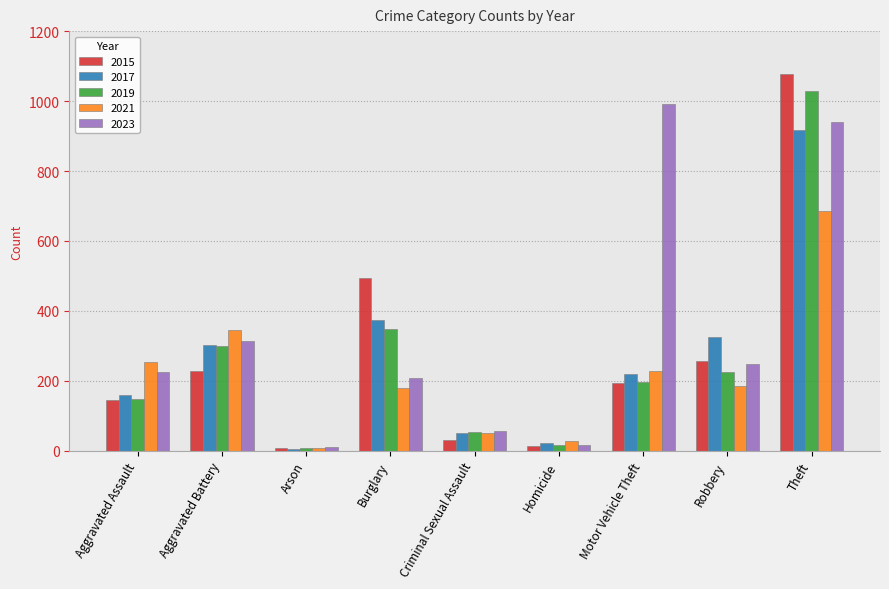

List the labels in order of 2017 value, largest first.

Theft, Burglary, Robbery, Aggravated Battery, Motor Vehicle Theft, Aggravated Assault, Criminal Sexual Assault, Homicide, Arson